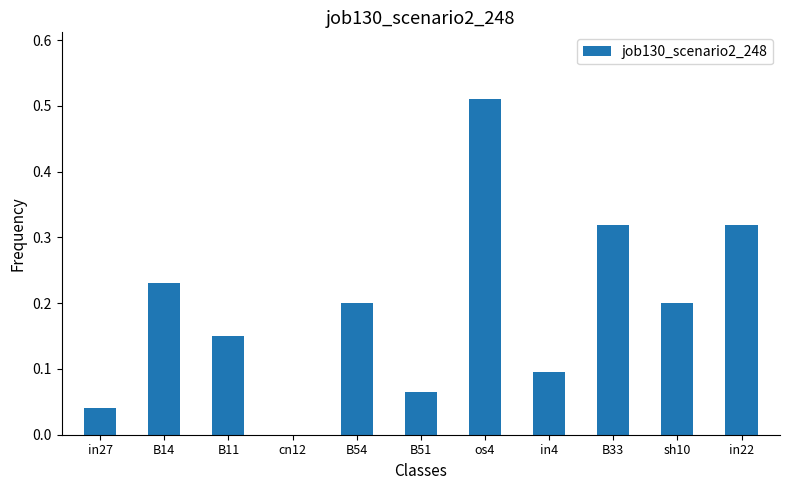

True or false: the data shows 0.2 at sh10.

True